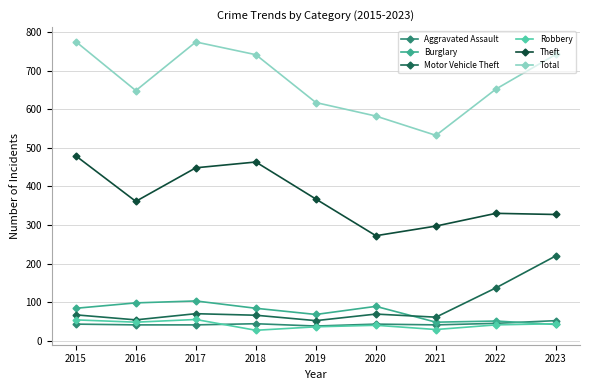

What is the sum of all Theft values?

3344